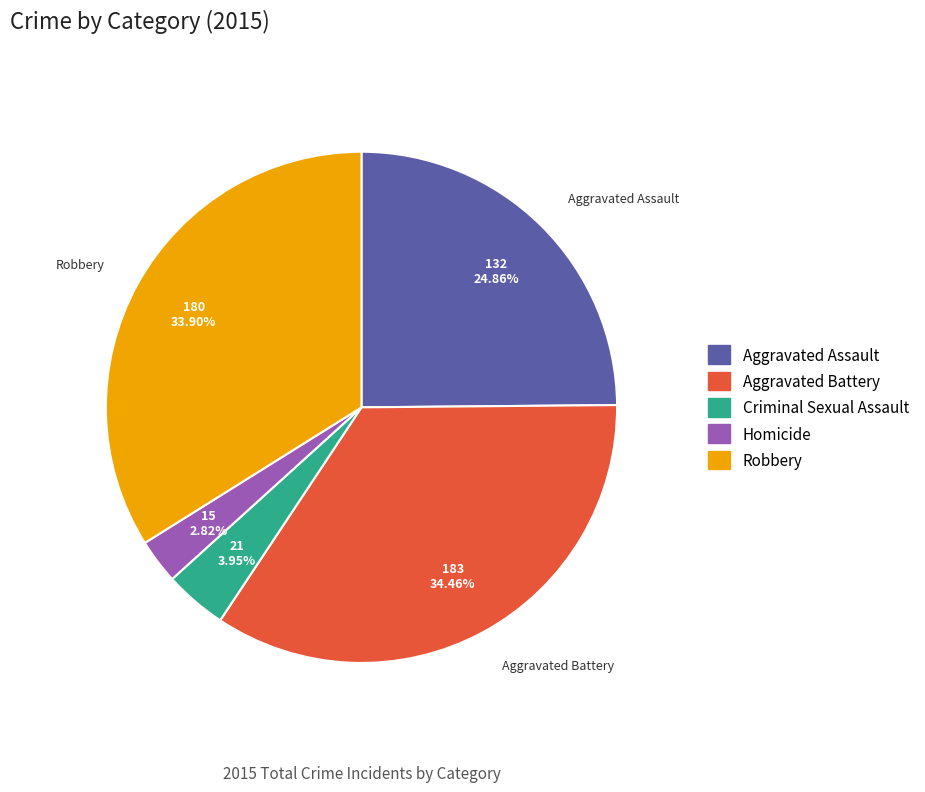

To the nearest percent, what is the combined percentage of Criminal Sexual Assault and Robbery?

38%